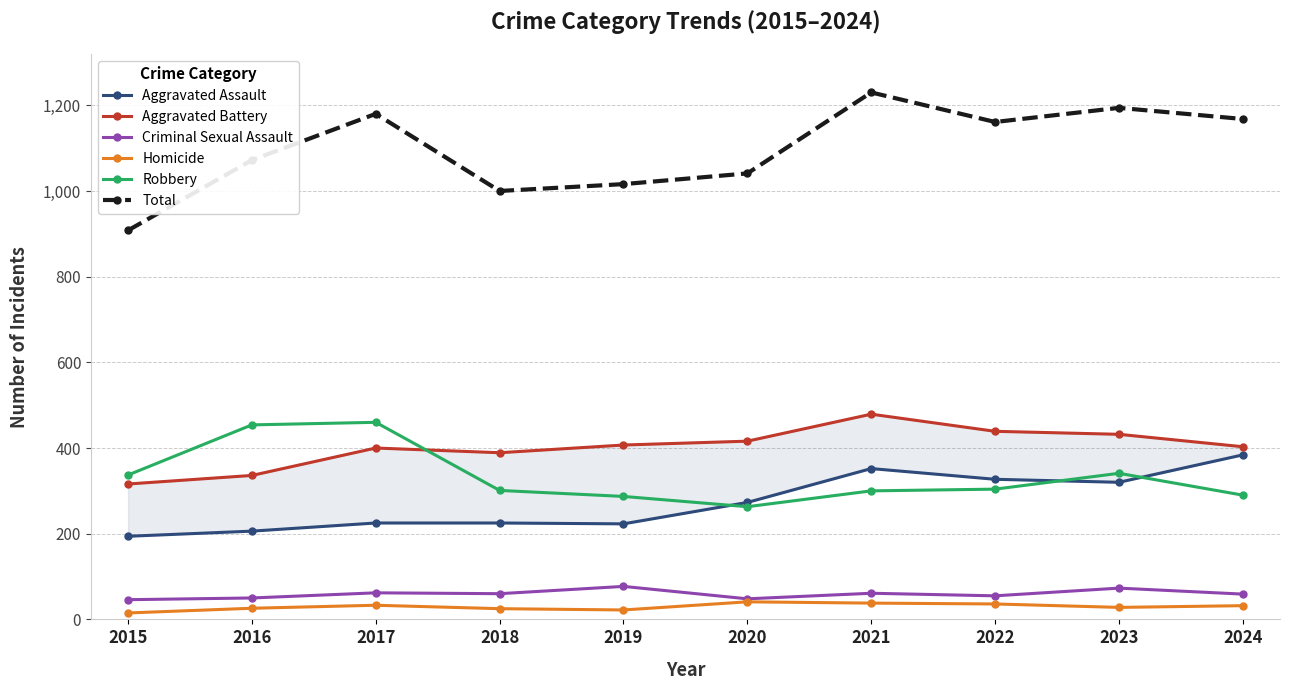

How many series are shown in this chart?

6